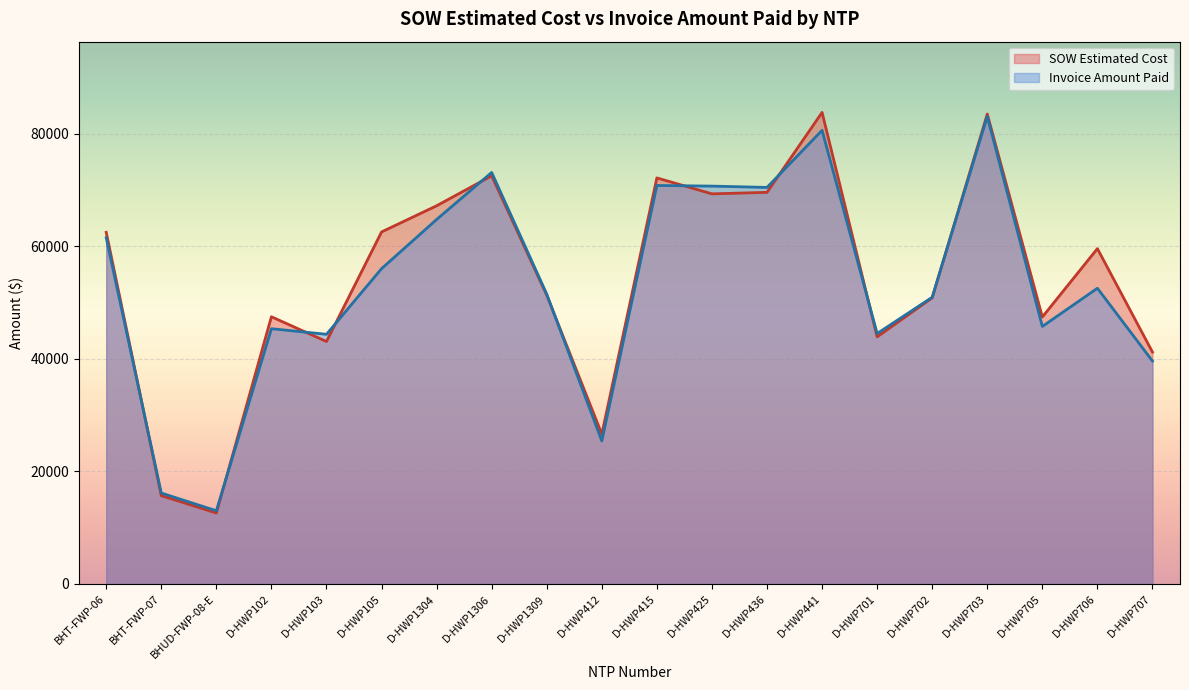

How many interior local valleys does the Invoice Amount Paid series have?

6